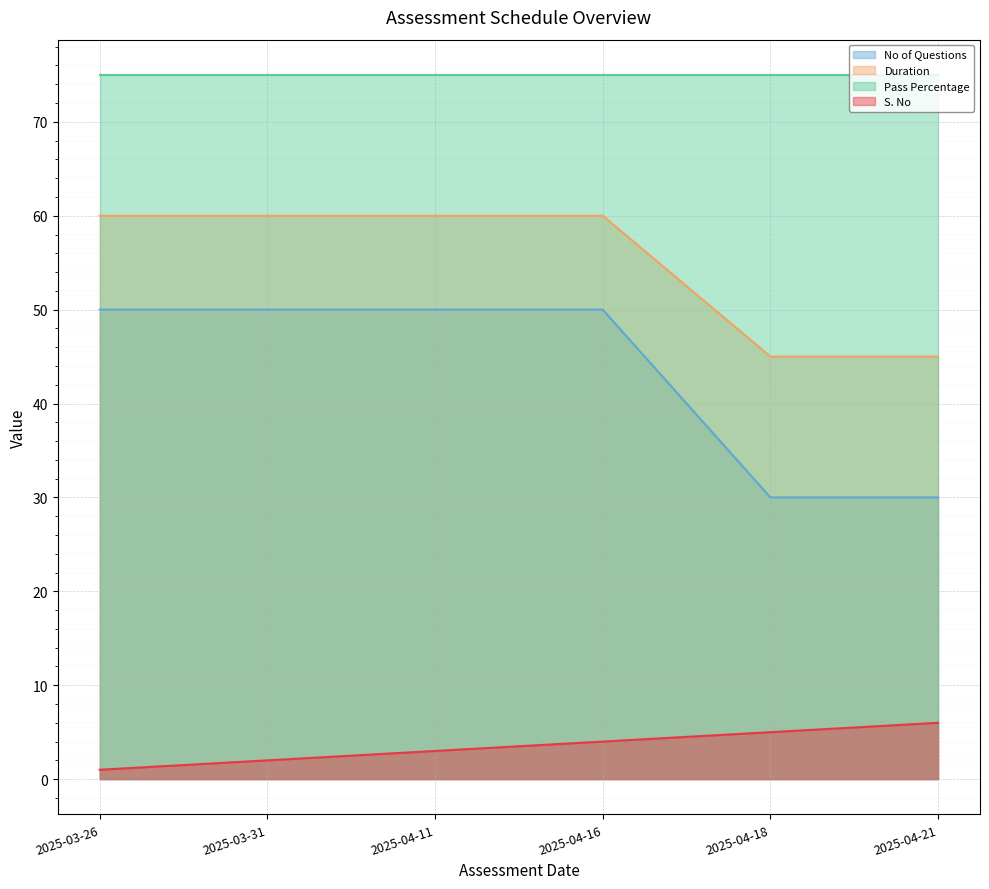

Which series changed the most between 2025-03-26 and 2025-03-31?

S. No (line)